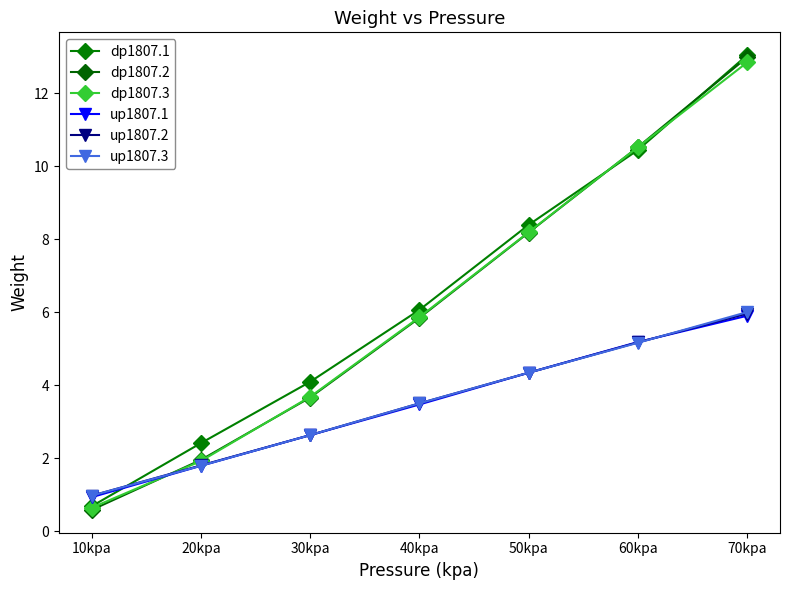

Which series ends up on top after the final intersection of up1807.1 and up1807.2?

up1807.2